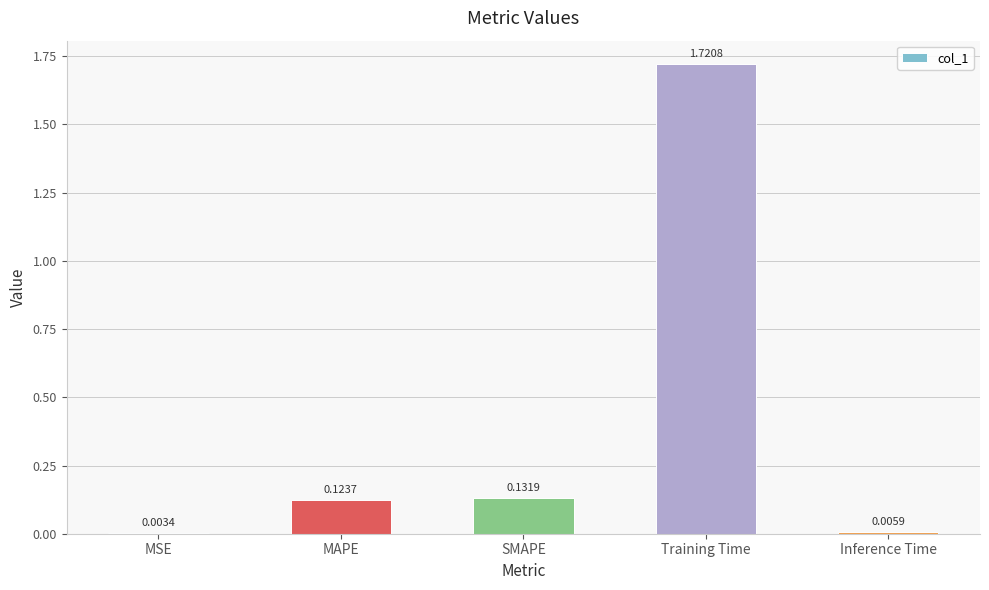

At which label is the value closest to 0?

MSE